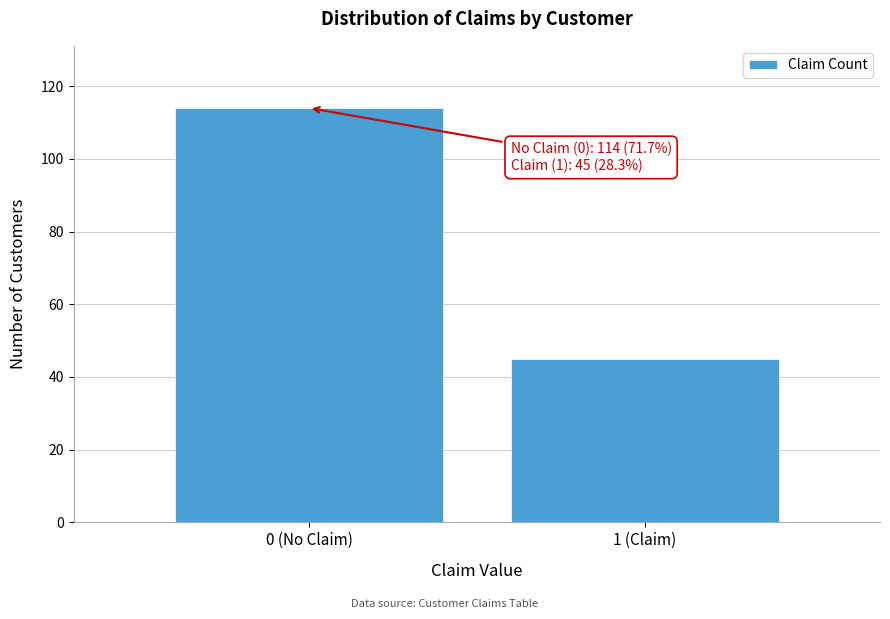

Reading left to right, list all the values displayed in this chart.

114	45